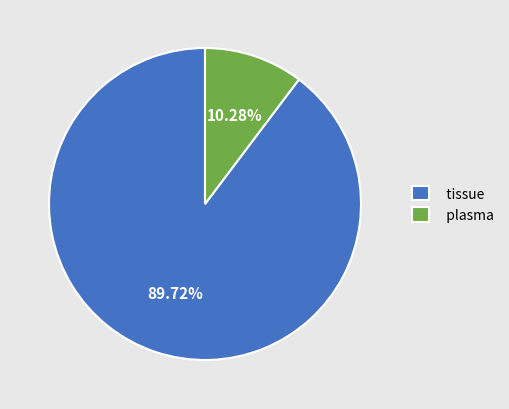

Count the number of slices in the pie.

2